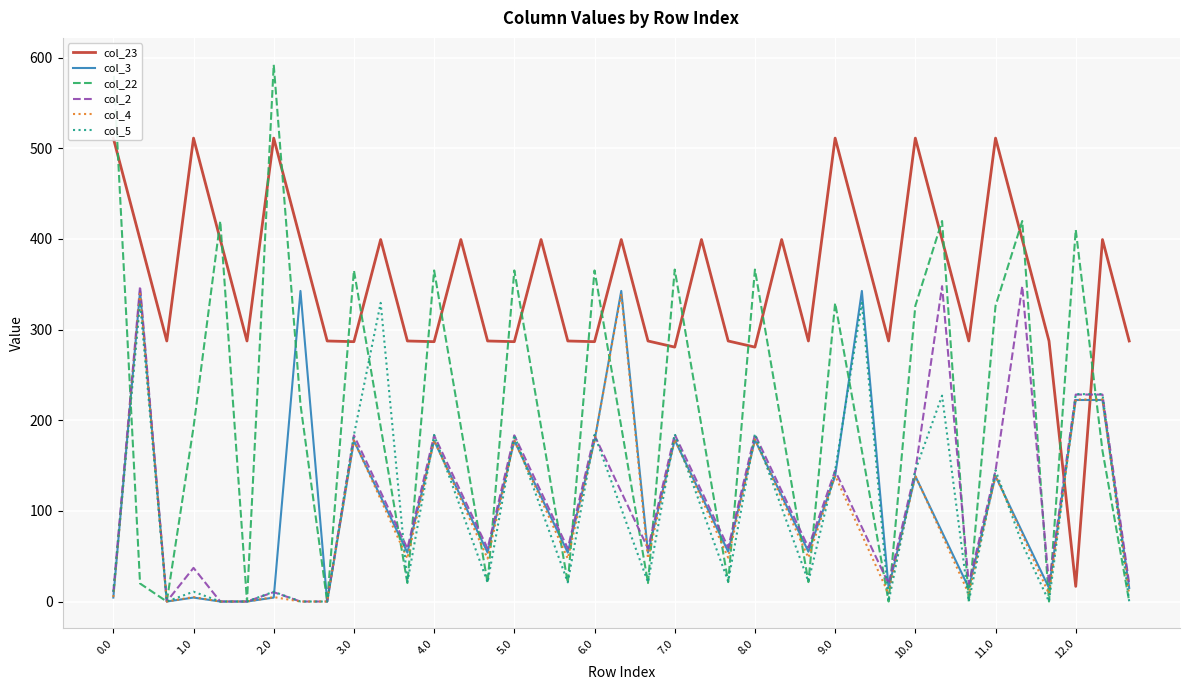

How many lines are shown in the chart?

6